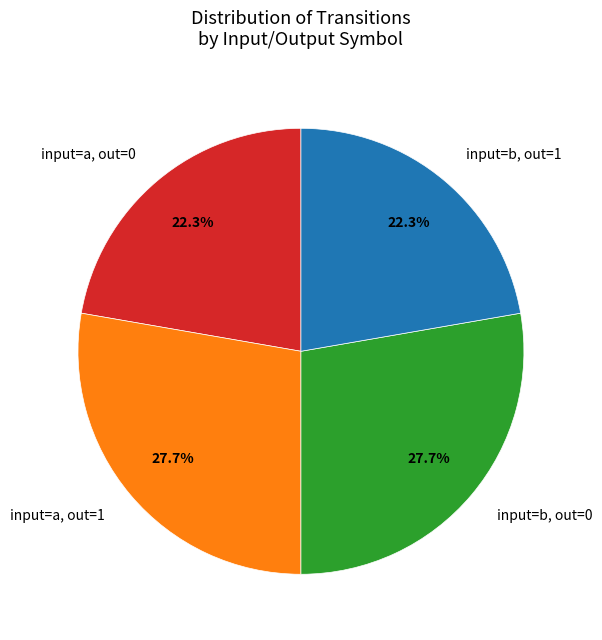

Is there any slice that represents more than half of the pie?

No